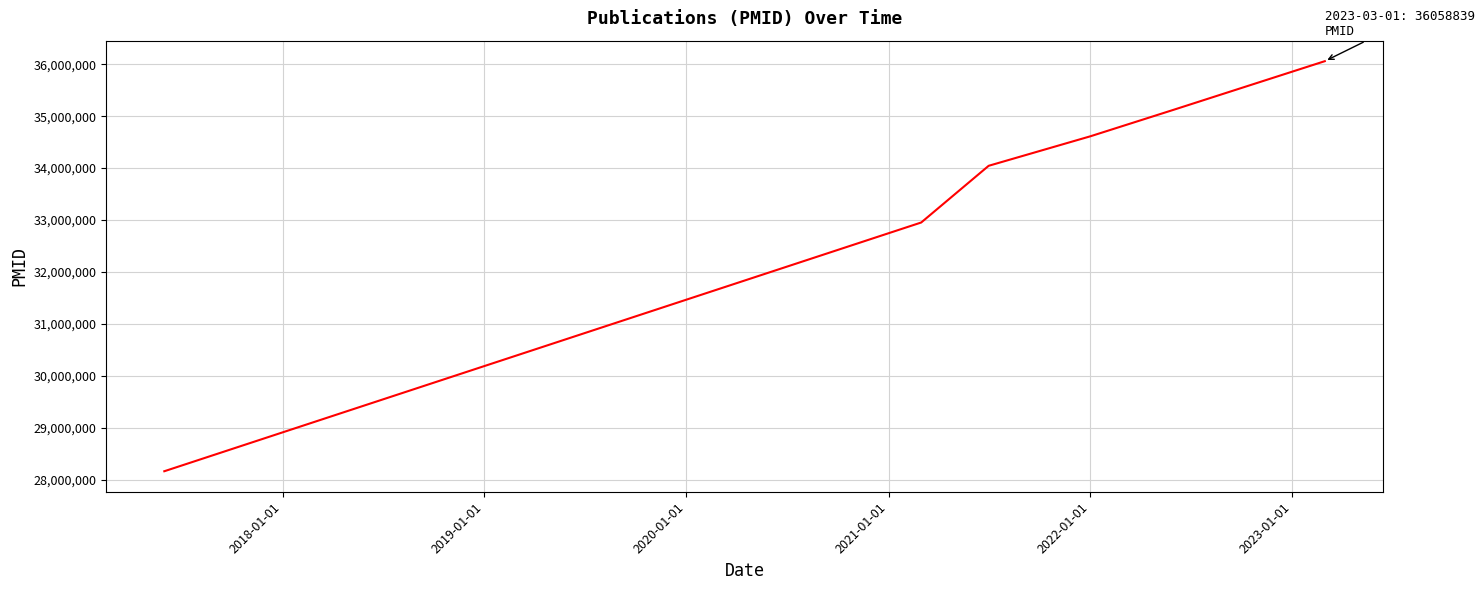

What is the maximum value shown in the chart?

36058839